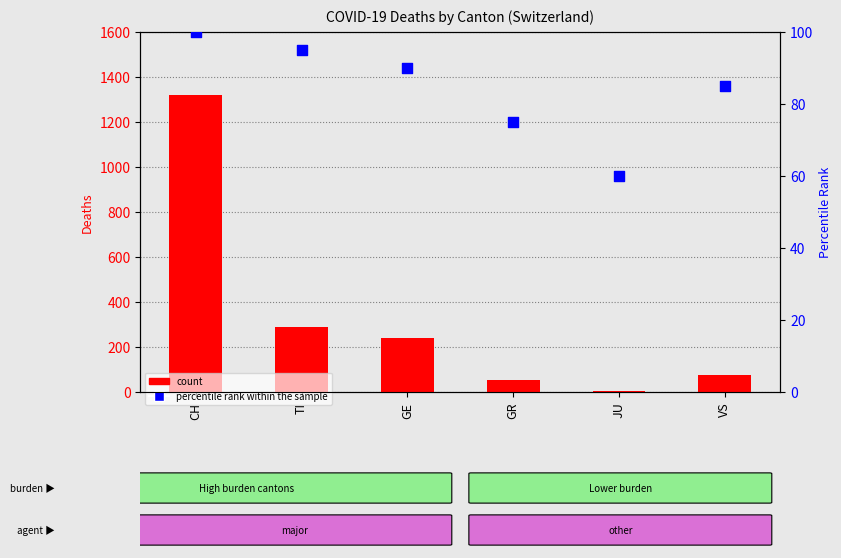

Which series reaches the minimum Y coordinate?

count